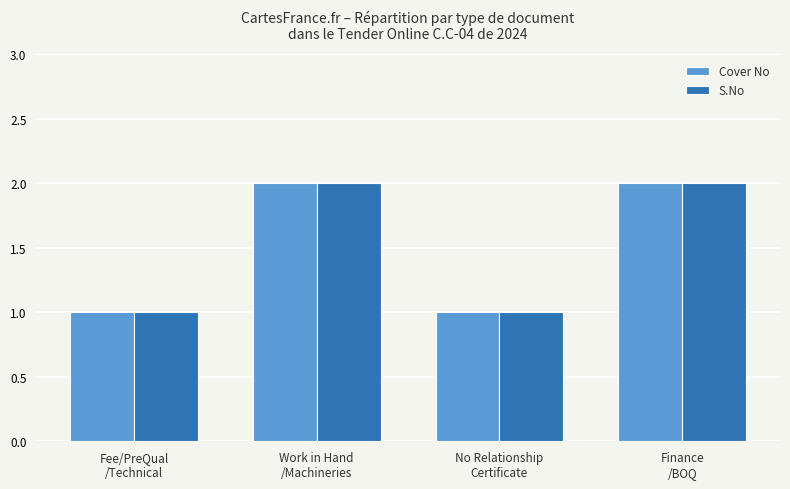

What is the label of the 3rd bar from the right?

Work in Hand
/Machineries